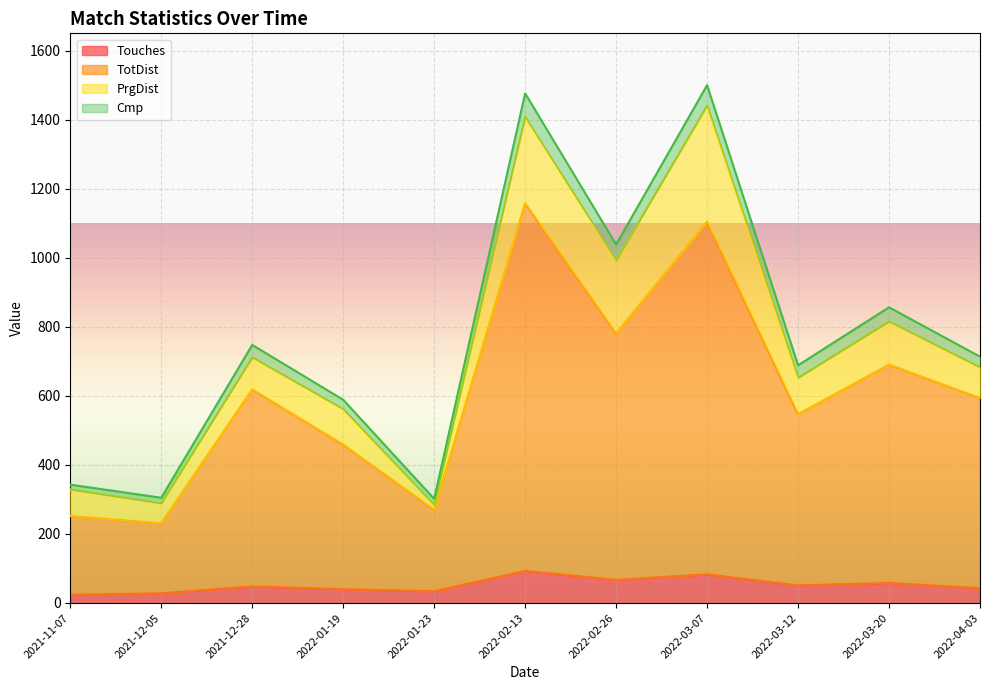

True or false: Touches and Cmp cross at least once.

False